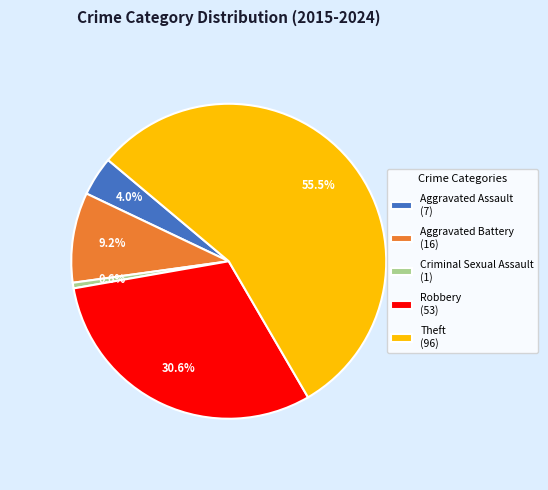

To the nearest percent, what portion does Aggravated Battery represent?

9%